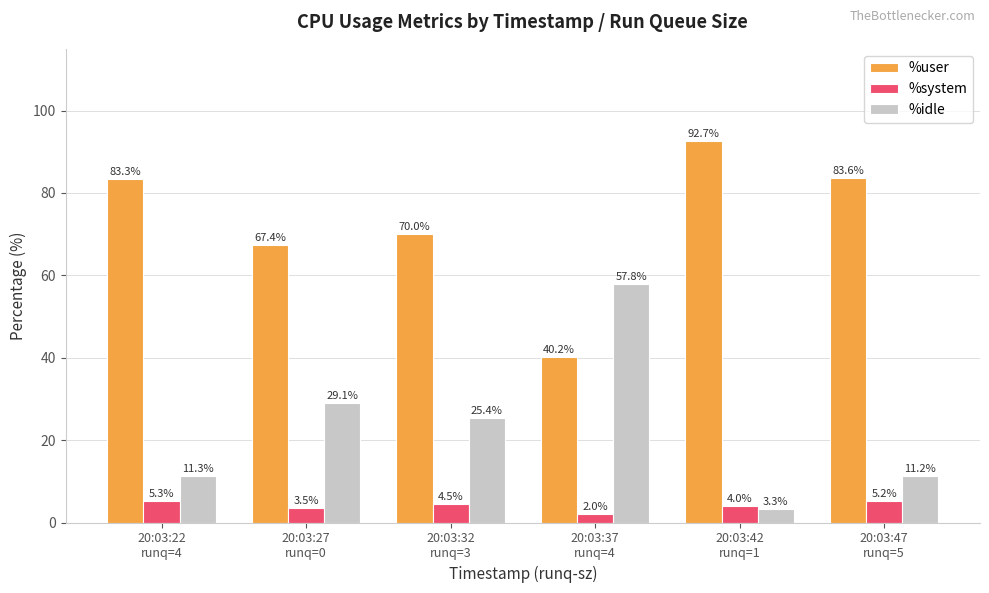

What is the average value of the %user series?

72.9